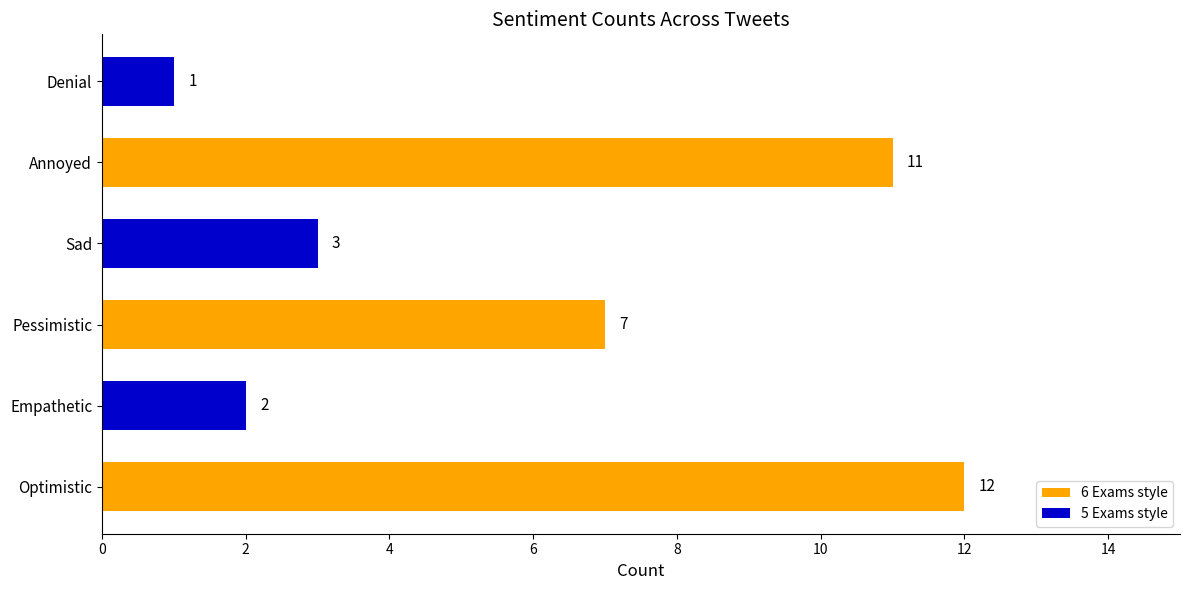

What is the sum of all values?

36